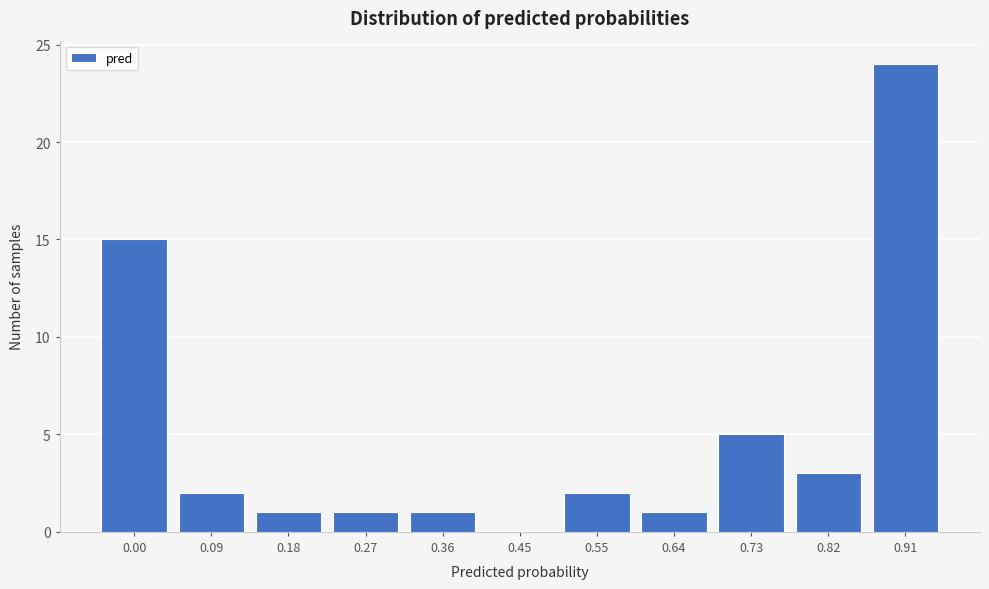

Reading left to right, what are all the values shown in this chart?

0.00=15	0.09=2	0.18=1	0.27=1	0.36=1	0.45=0	0.55=2	0.64=1	0.73=5	0.82=3	0.91=24